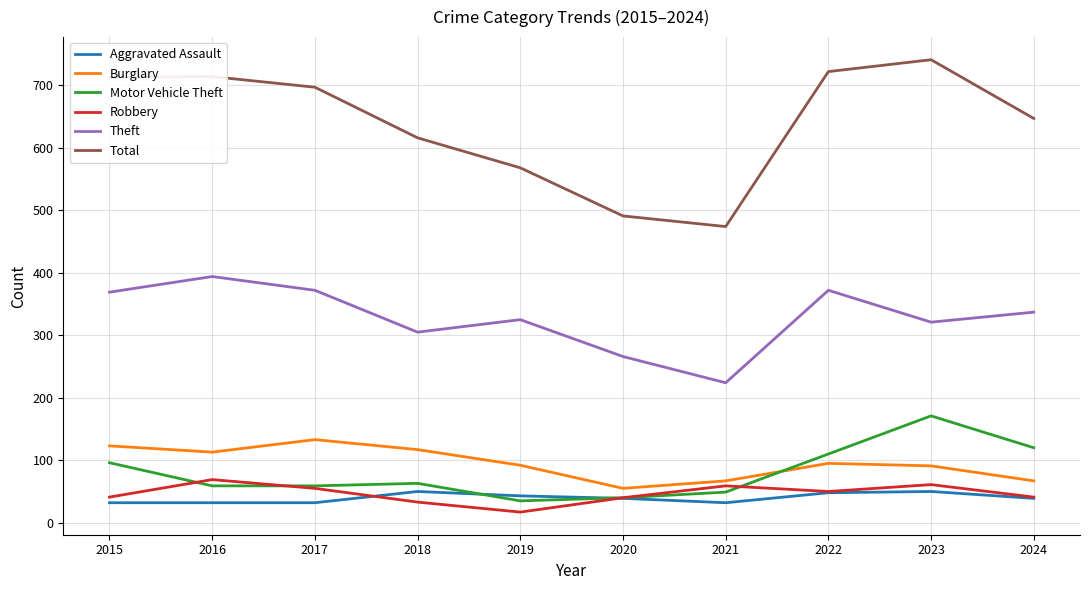

Rank the series at 2016 from highest to lowest value.

Total, Theft, Burglary, Robbery, Motor Vehicle Theft, Aggravated Assault